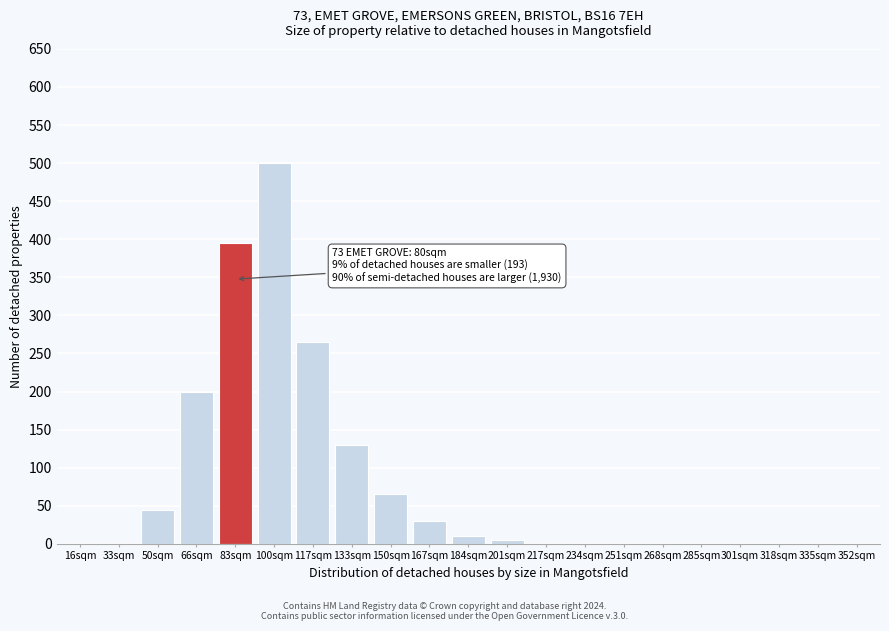

Reading right to left, extract all data points from this chart.

352sqm=0	335sqm=0	318sqm=0	301sqm=0	285sqm=0	268sqm=0	251sqm=0	234sqm=0	217sqm=0	201sqm=5	184sqm=10	167sqm=30	150sqm=65	133sqm=130	117sqm=265	100sqm=500	83sqm=395	66sqm=200	50sqm=45	33sqm=0	16sqm=0